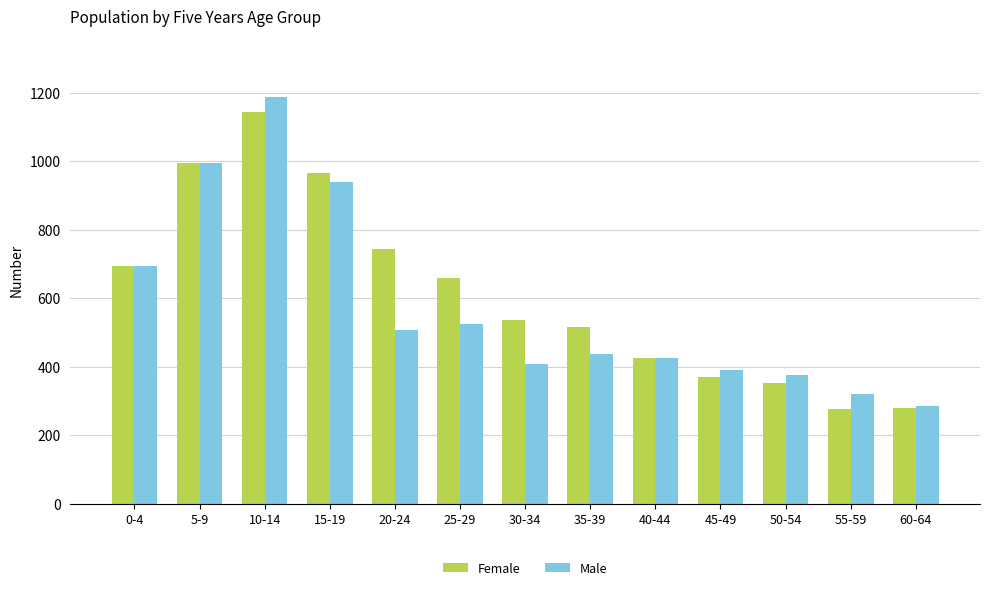

How many categories are shown in the chart?

13